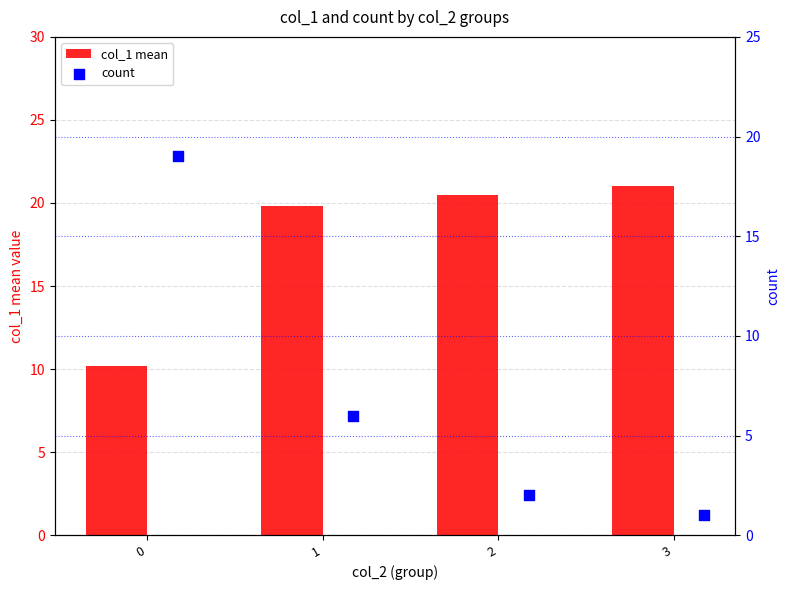

At how many categories does at least one series exceed 16?

4